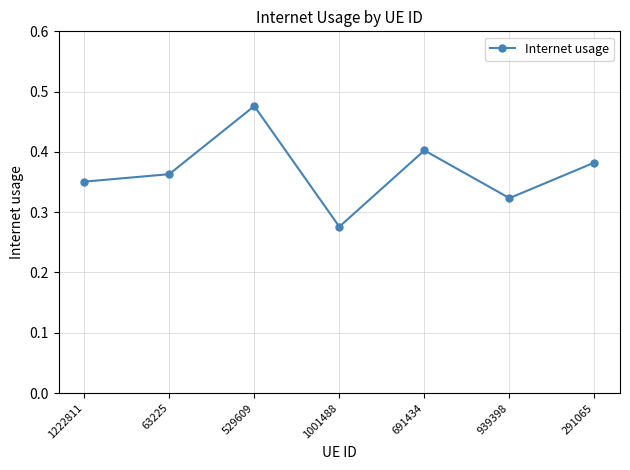

List the labels in order of value, largest first.

529609, 691434, 291065, 63225, 1222811, 939398, 1001488